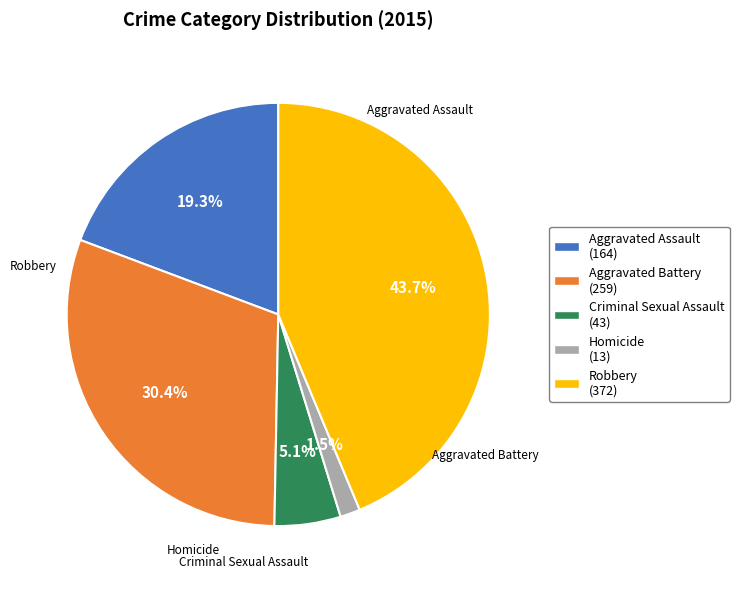

To the nearest percent, what is the difference between the largest and smallest slice percentages?

42%